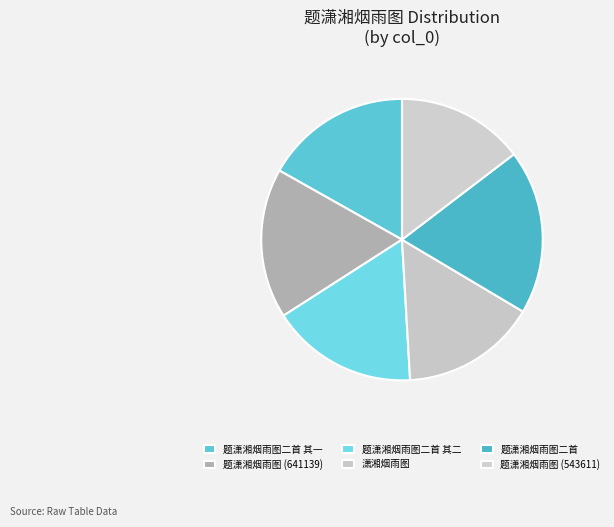

Does any single category account for the majority?

No